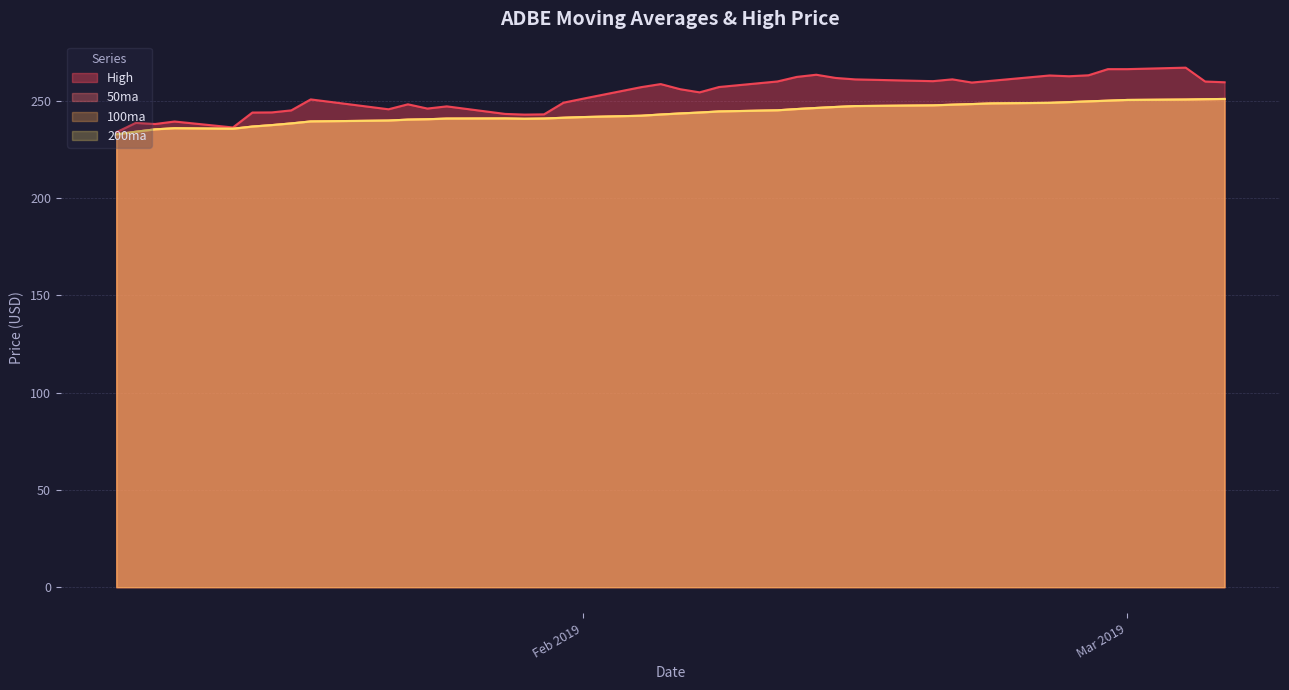

What position from the left is 2019-01-16?

7